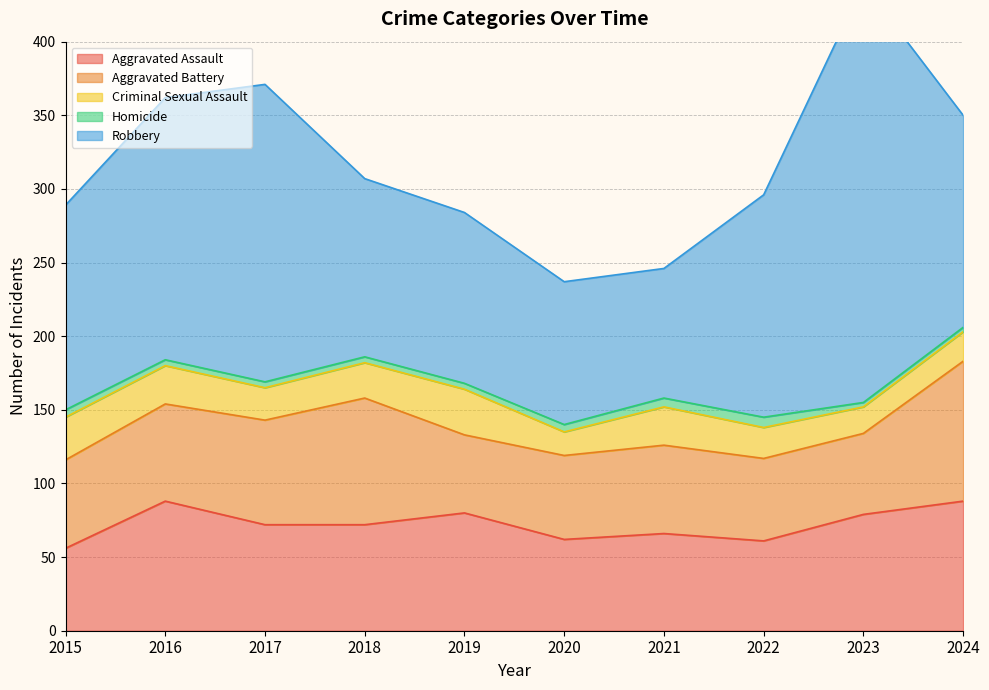

Count the number of data series in this chart.

5